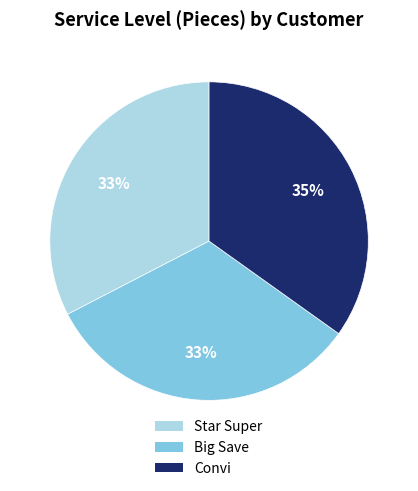

To the nearest percent, what portion does Convi represent?

35%